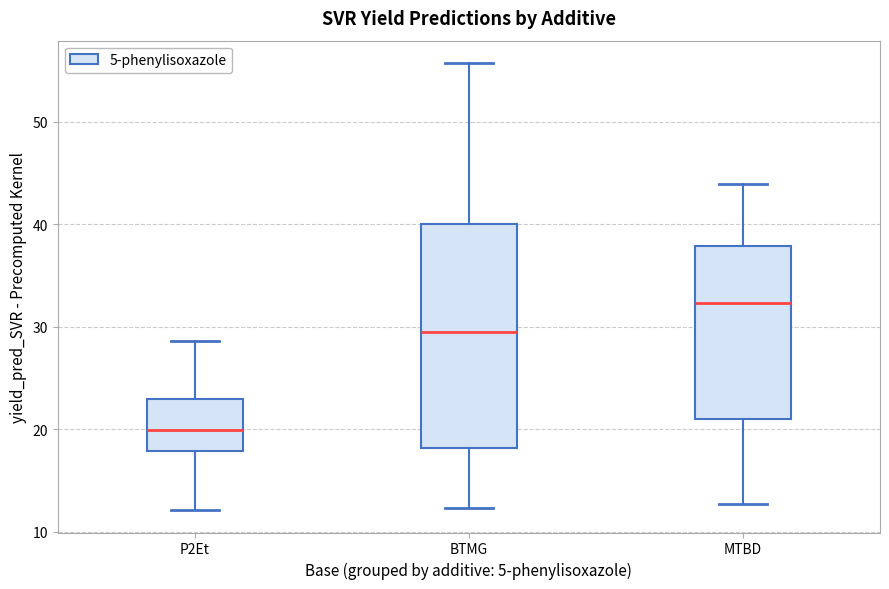

Where does the lower whisker of the box for BTMG end on the y-axis? The values are not printed on the chart, so give them approximately, as read against the axis.

12